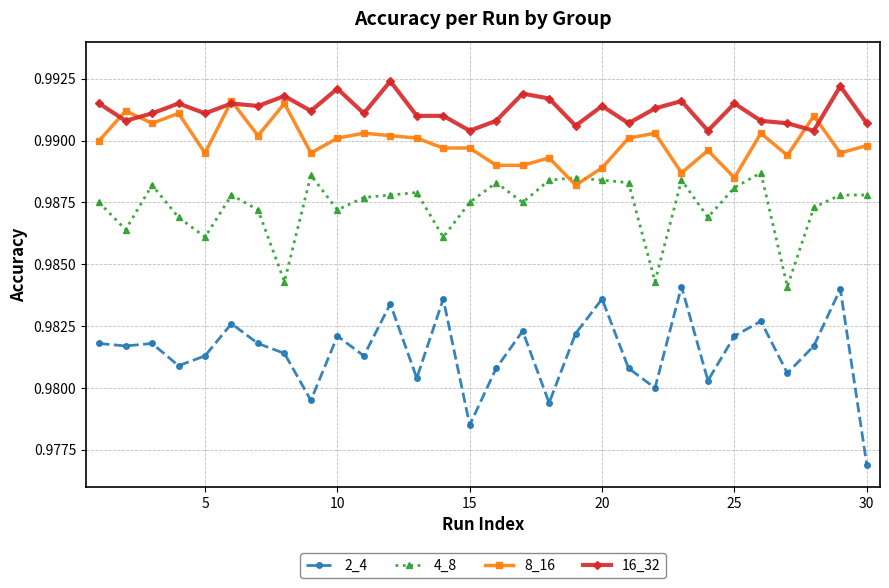

Which series has the largest range (max minus min)?

2_4